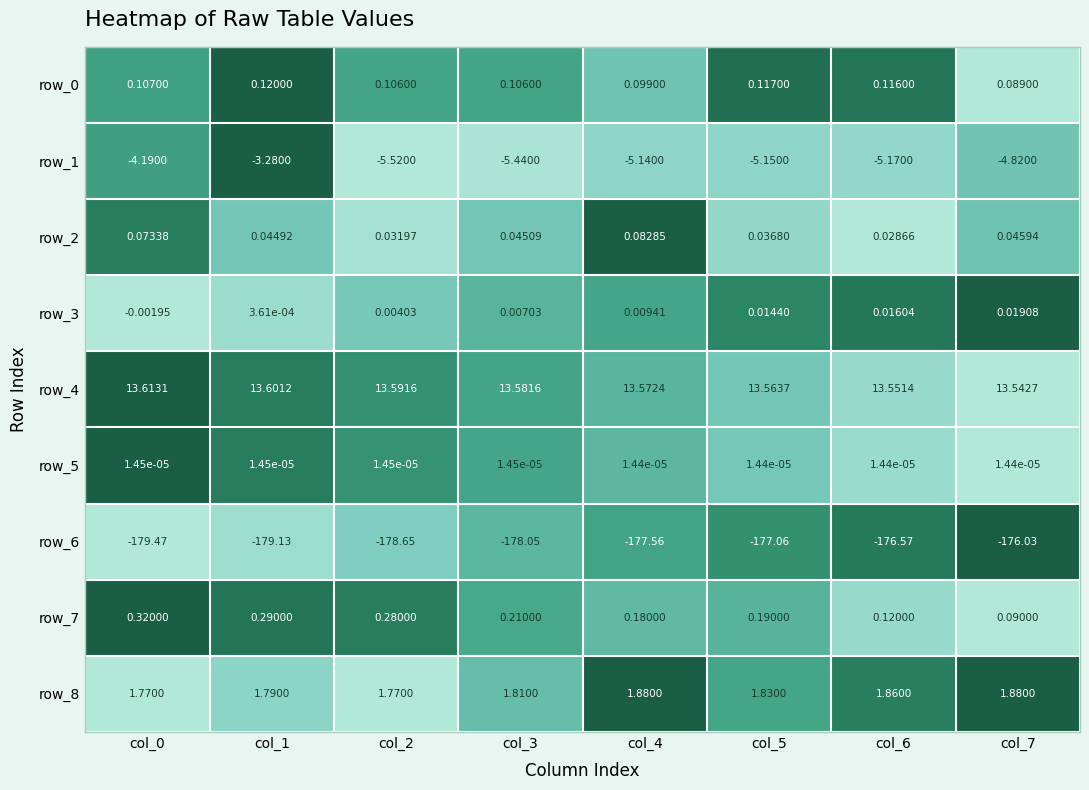

Is the value of row_2 at col_4 greater than the value of row_4 at col_5?

No